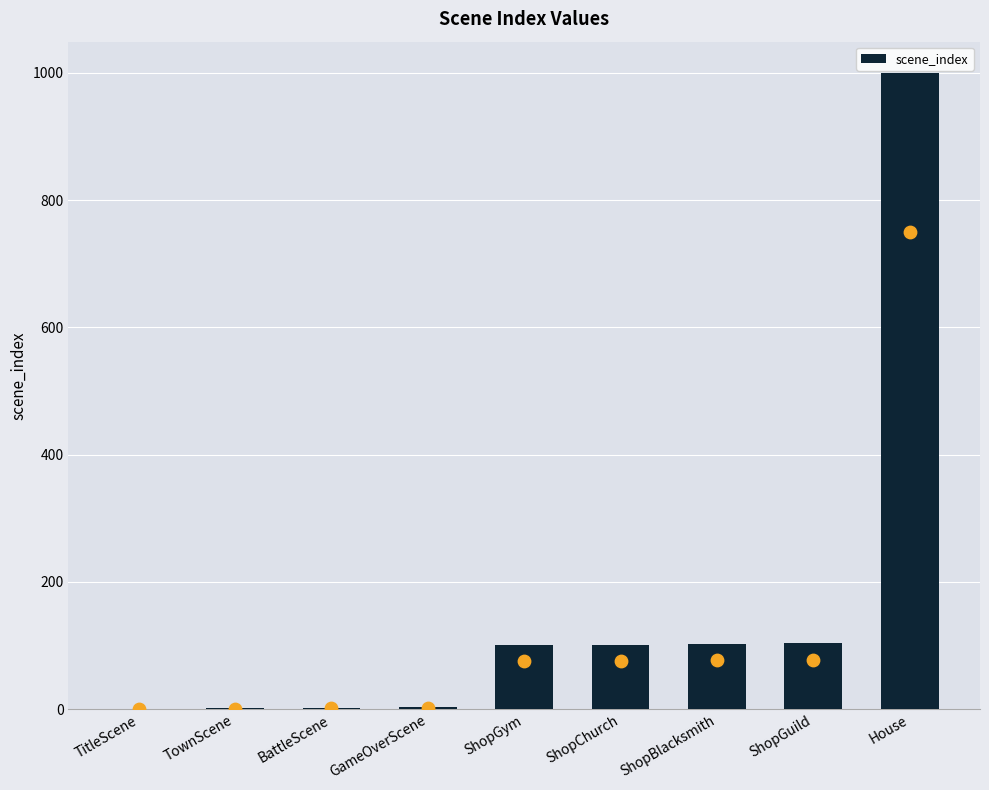

Between TitleScene and BattleScene, which is larger?

BattleScene